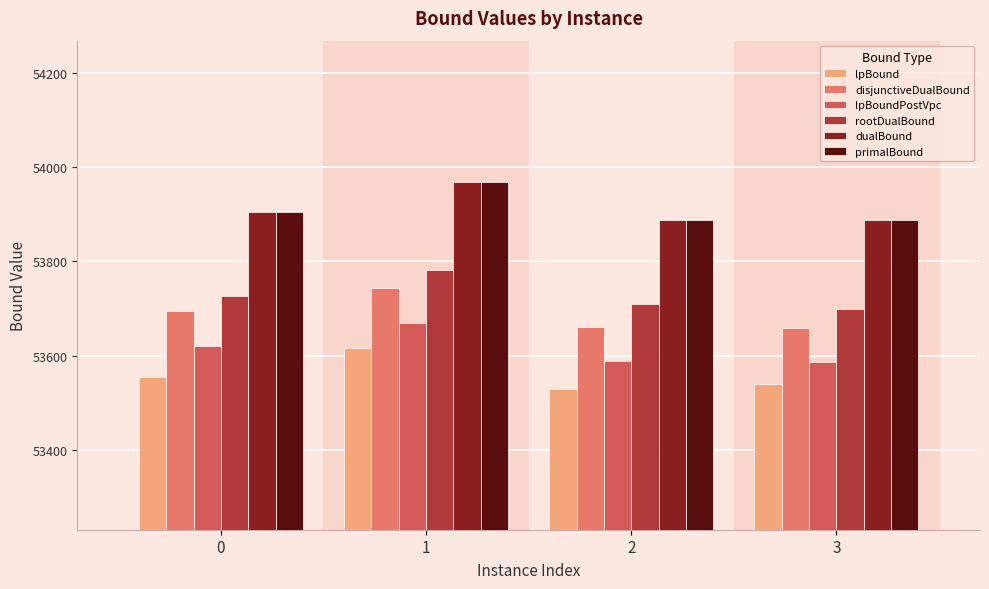

Read the rootDualBound value at 3.

53698.2